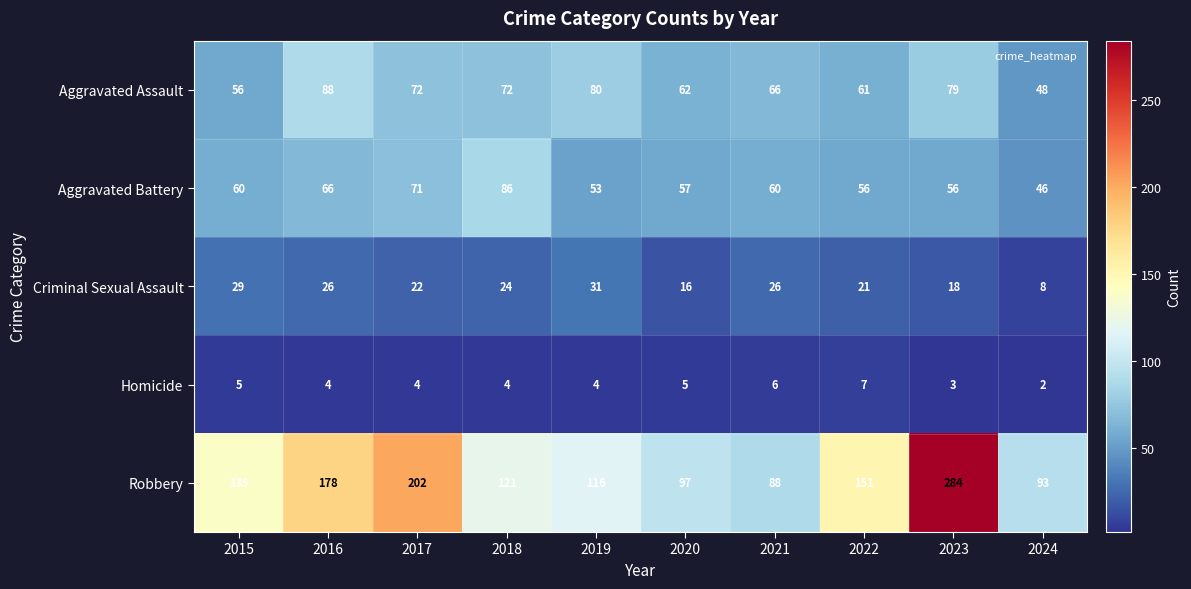

How many data points in Aggravated Battery are less than 60?

5